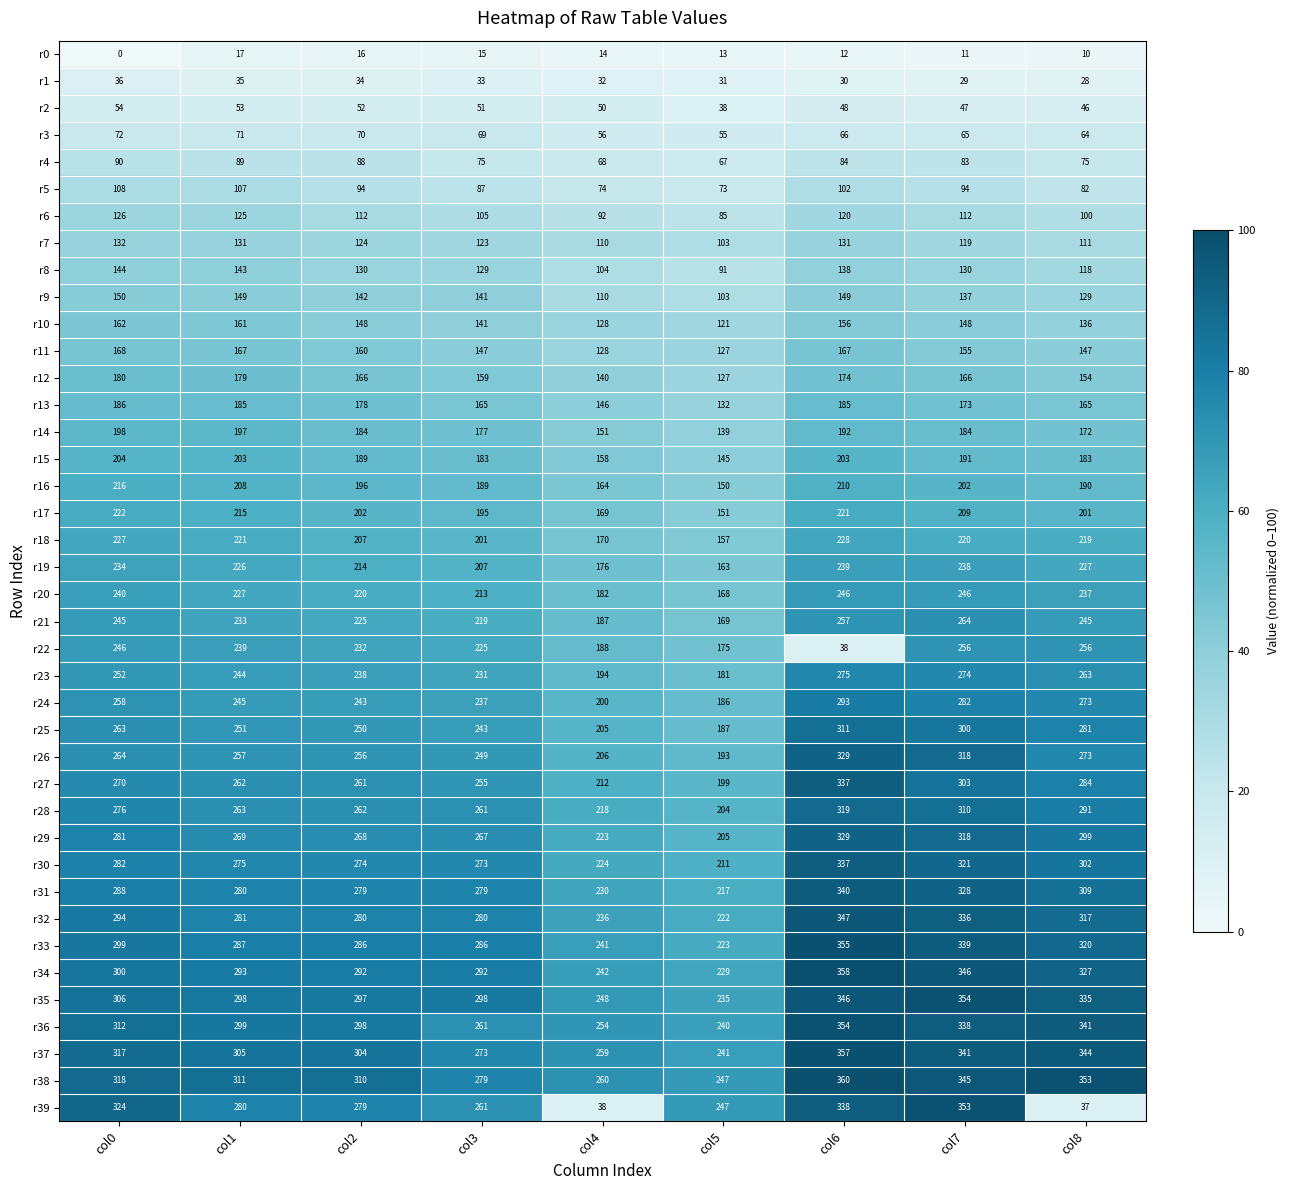

What is the greatest value displayed?

360